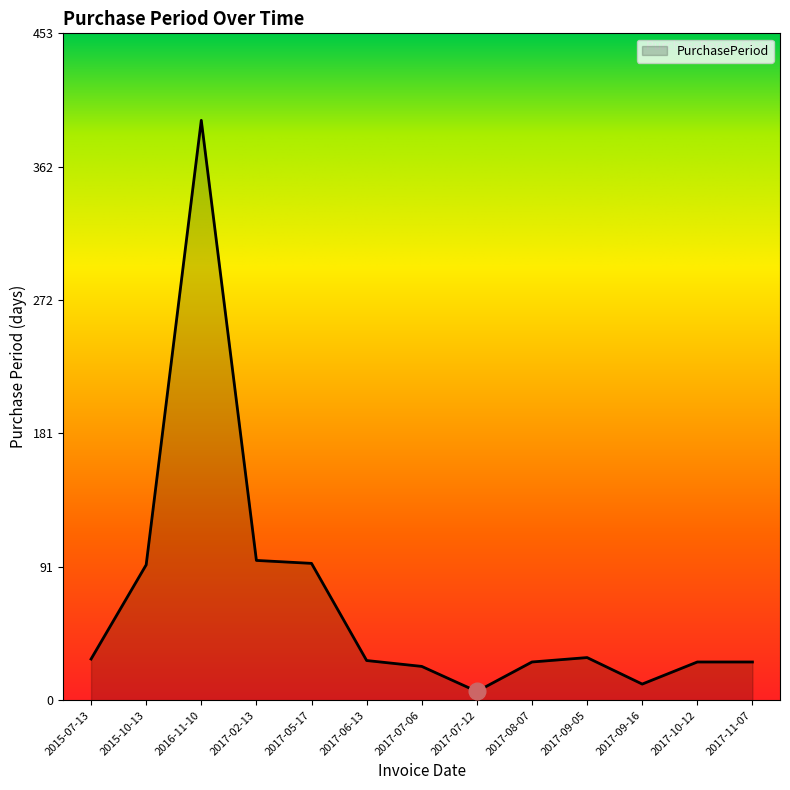

What value does the data have at 2017-08-07, to the nearest 5?

25